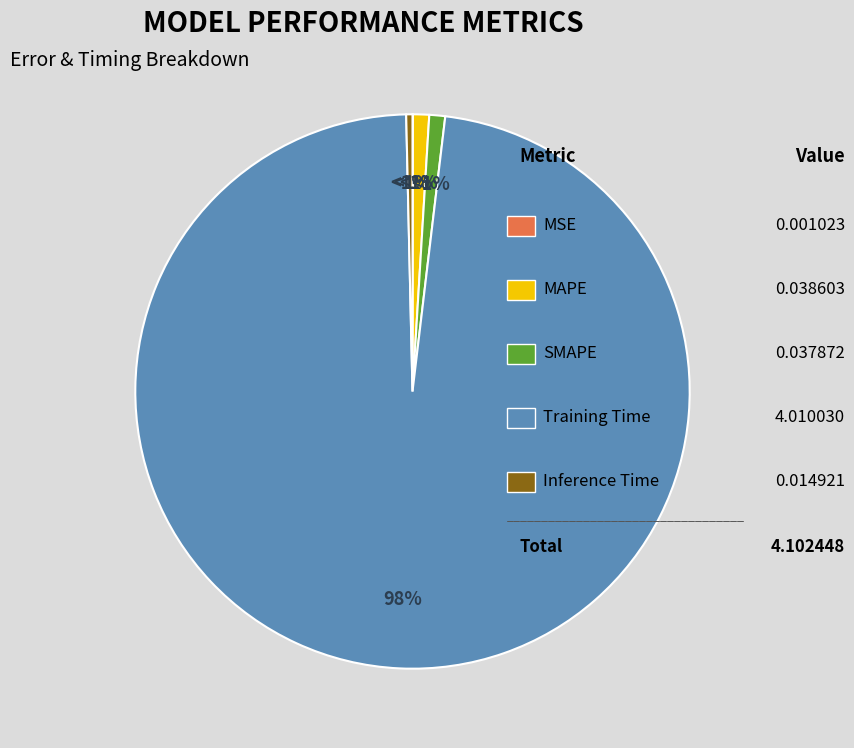

Does any single category account for the majority?

Yes